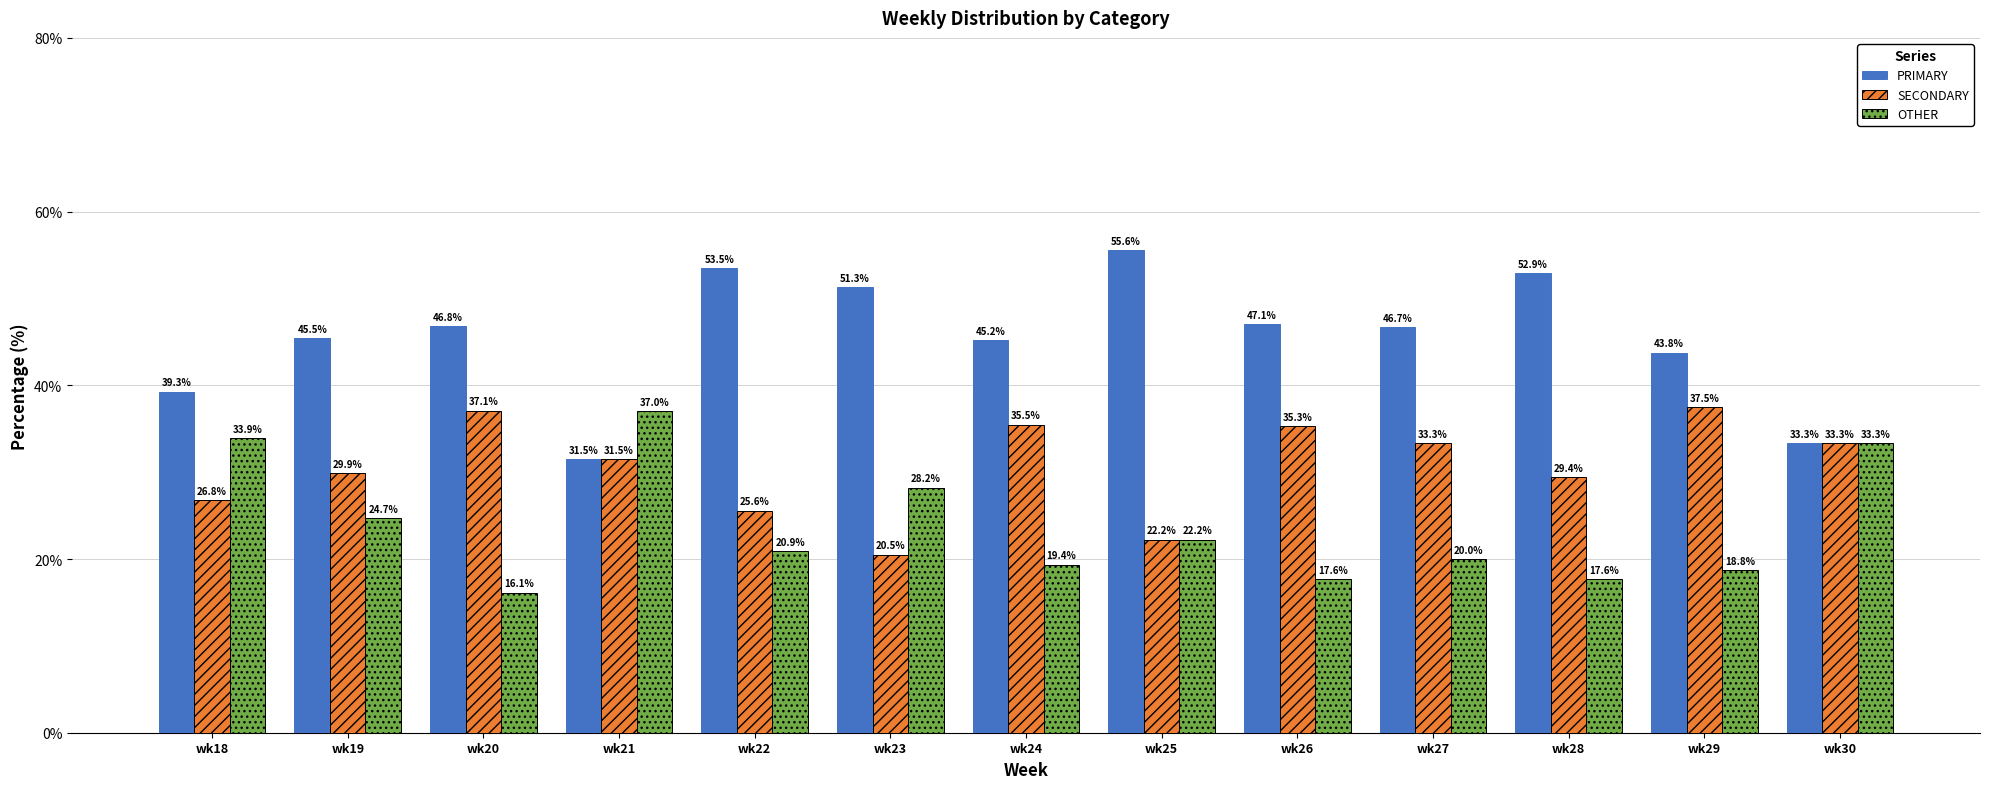

What is the spread (max minus min) of values at wk23?

30.8